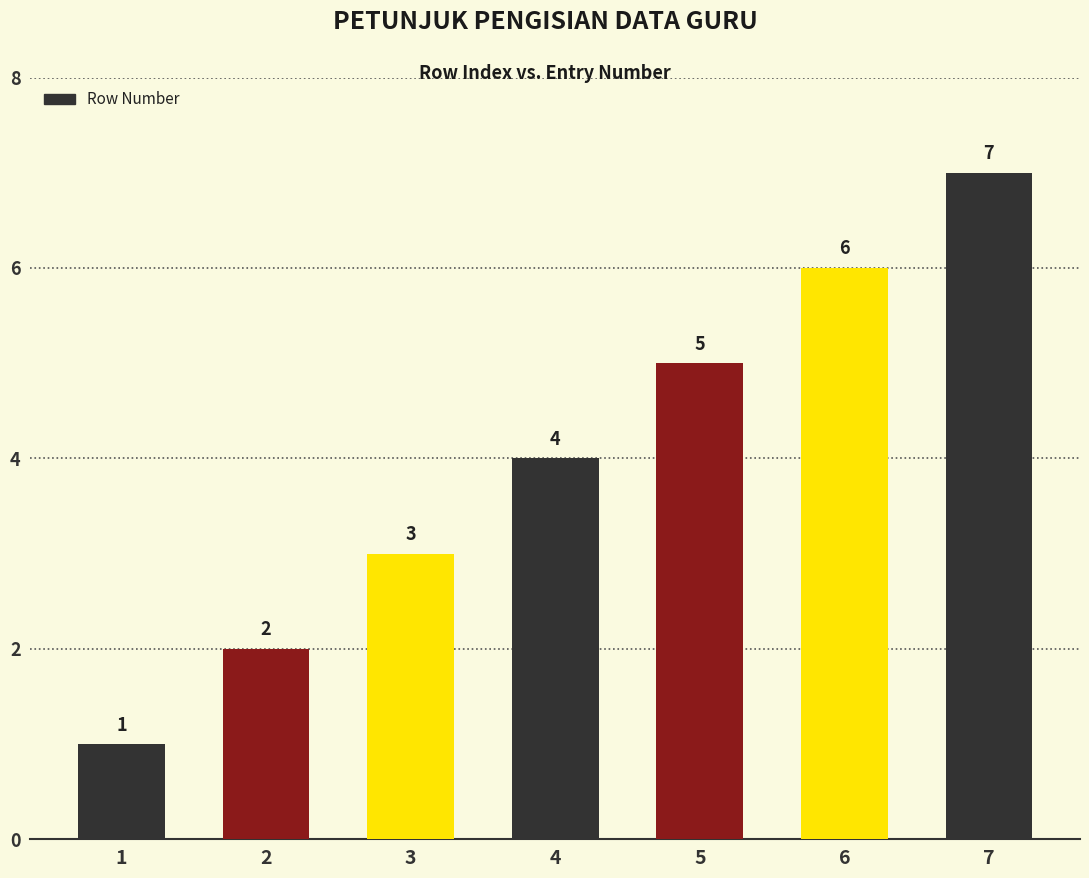

Count the values in the range 2 to 6.

5